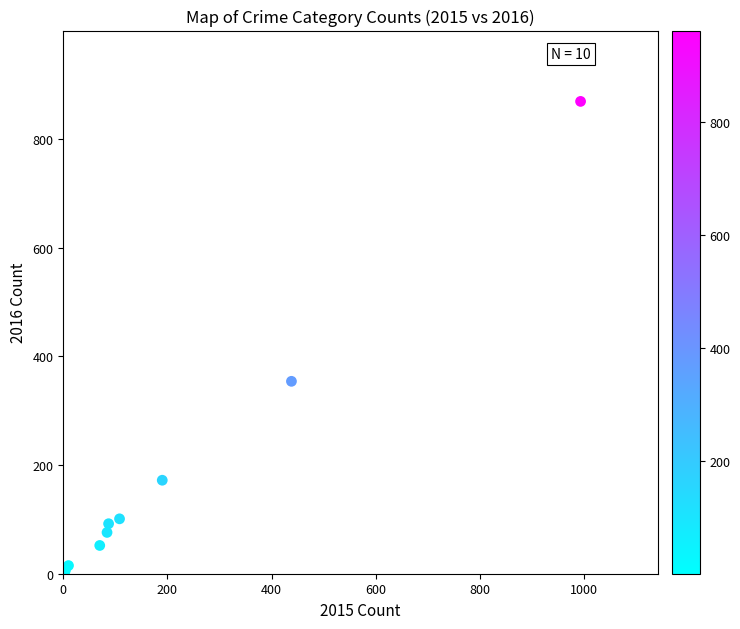

What Y value in the scatter plot is closest to 435?

354